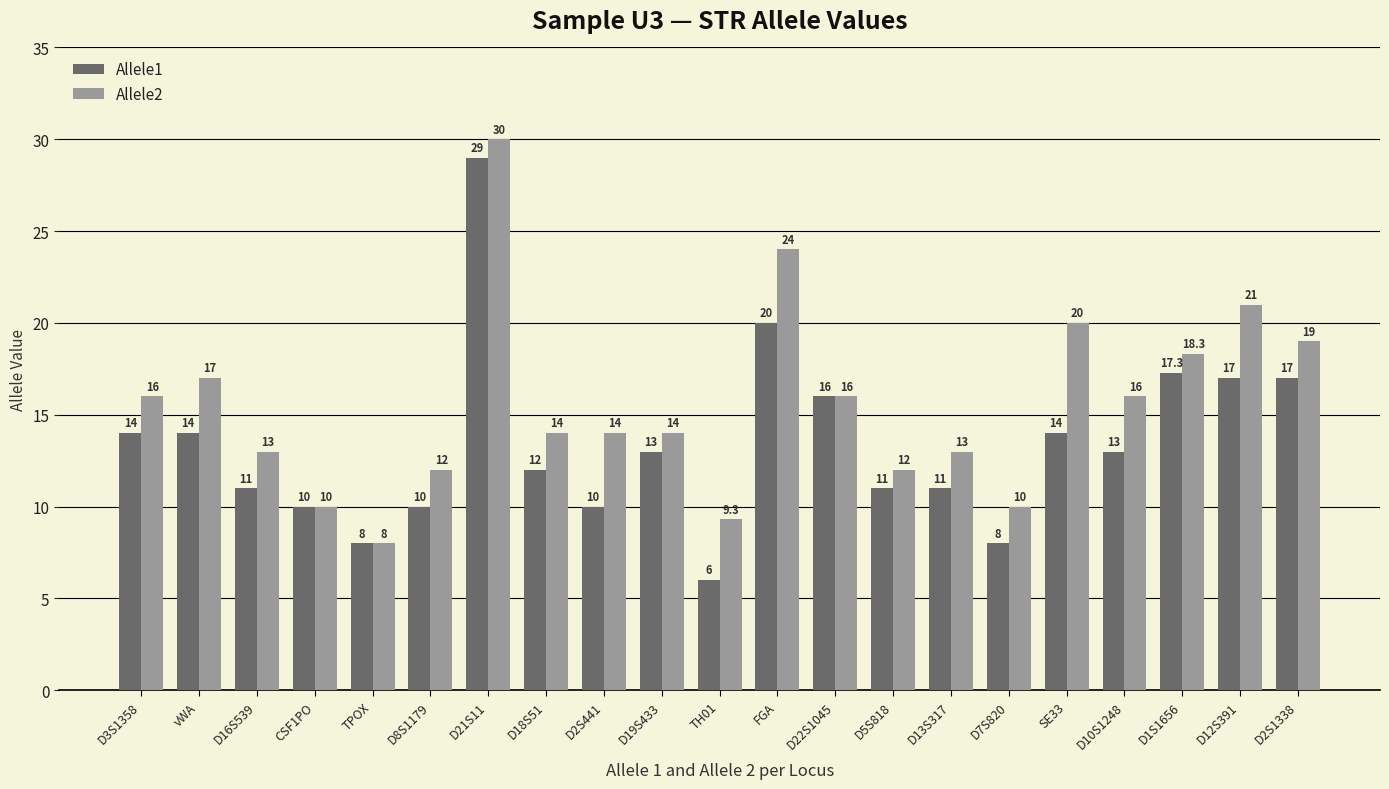

Reading left to right, list all the values displayed in this chart.

Allele1: 14.0	14.0	11.0	10.0	8.0	10.0	29.0	12.0	10.0	13.0	6.0	20.0	16.0	11.0	11.0	8.0	14.0	13.0	17.3	17.0	17.0
Allele2: 16.0	17.0	13.0	10.0	8.0	12.0	30.0	14.0	14.0	14.0	9.3	24.0	16.0	12.0	13.0	10.0	20.0	16.0	18.3	21.0	19.0